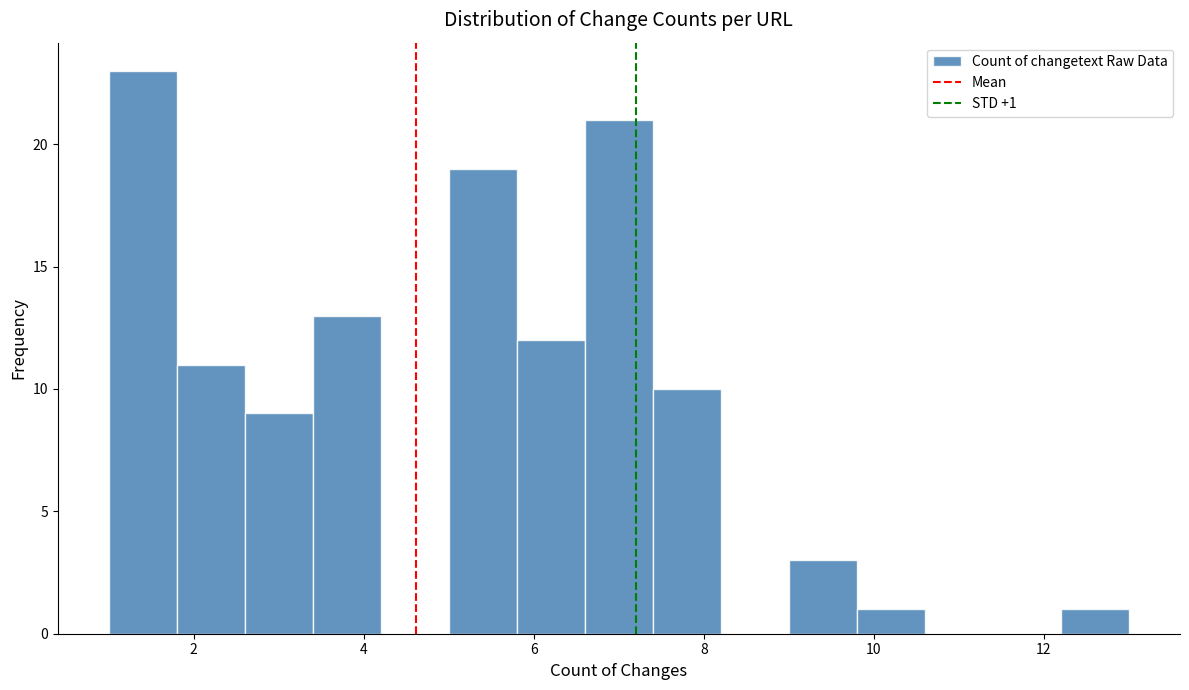

Which range on the x-axis has the tallest bar?

1.0 to 1.8